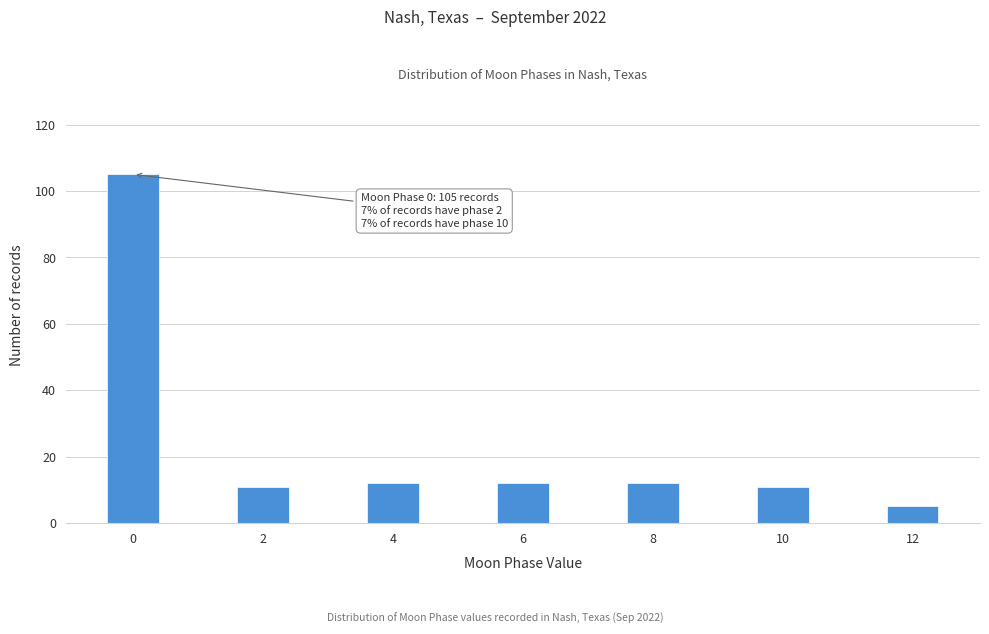

Reading left to right, what are all the values shown in this chart?

0=105	2=11	4=12	6=12	8=12	10=11	12=5